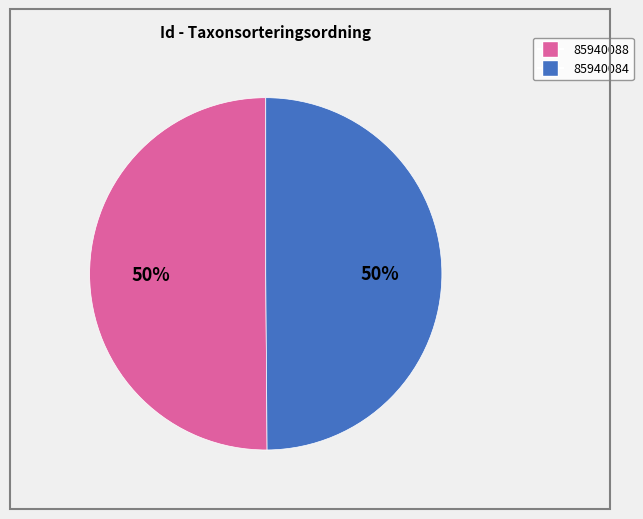

The 85940084 slice represents 38% of the pie. True or false?

False